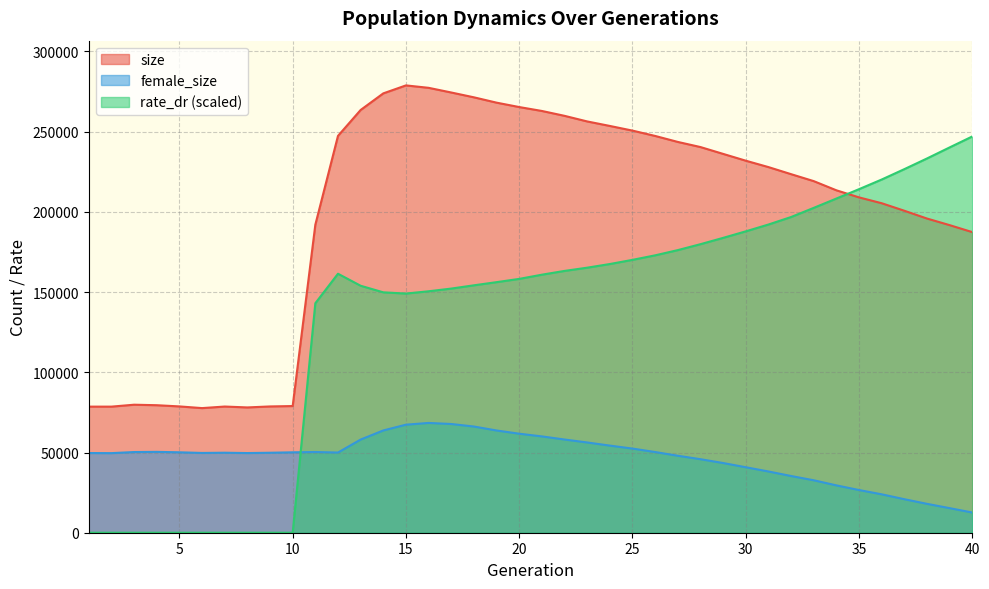

The value of size at 12 is 247383.0. True or false?

True